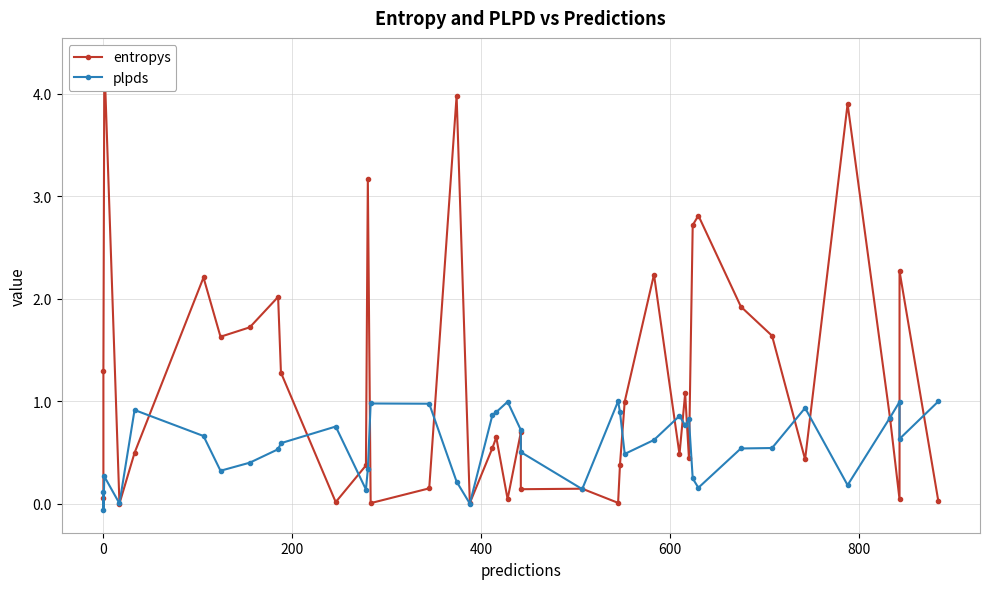

List the series in order of their overall mean, lowest first.

plpds, entropys